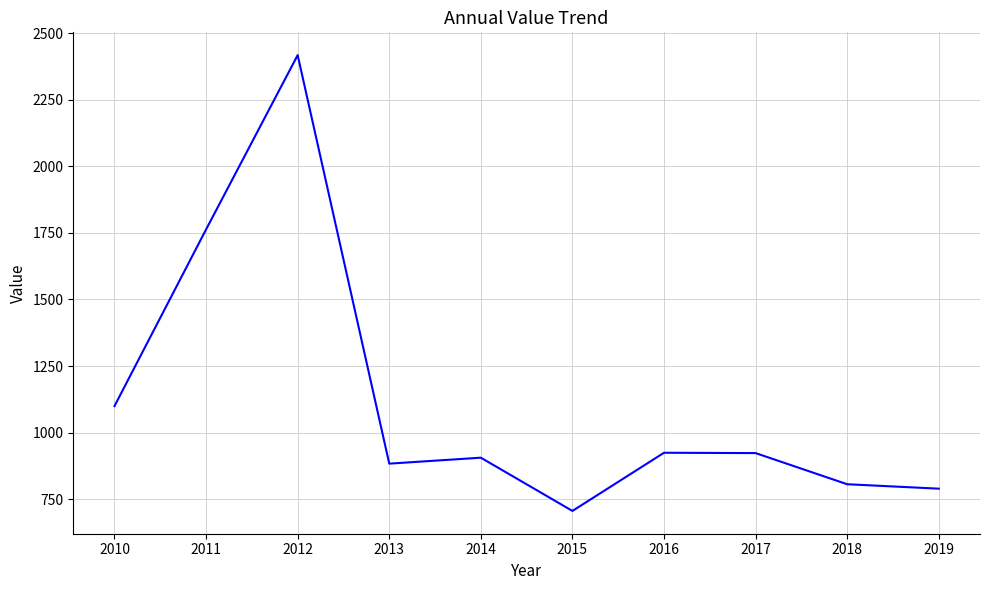

The value at 2010 is 725.7. True or false?

False